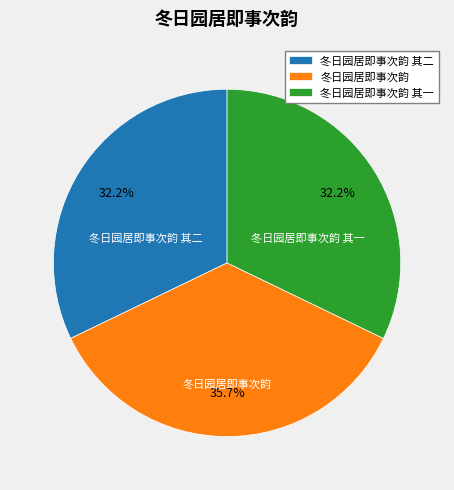

What portion of the pie excludes 冬日园居即事次韵 其一?

67.8%